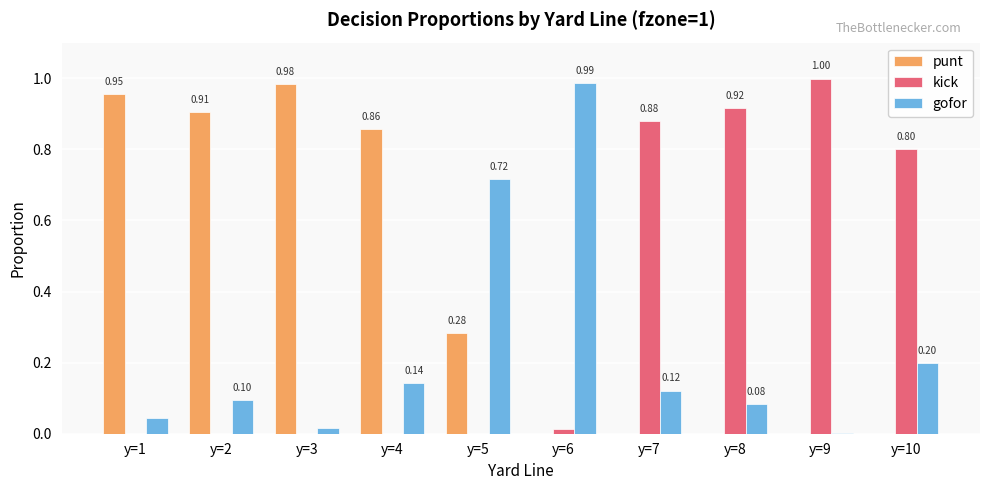

Count the number of categories in the chart.

10